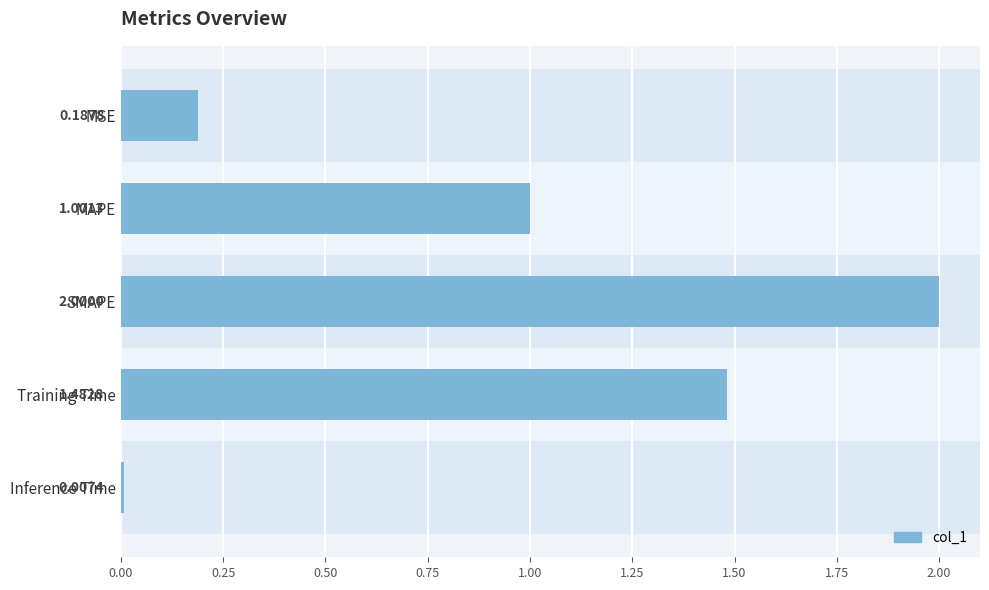

What is the difference between the second highest and second lowest values?

1.3